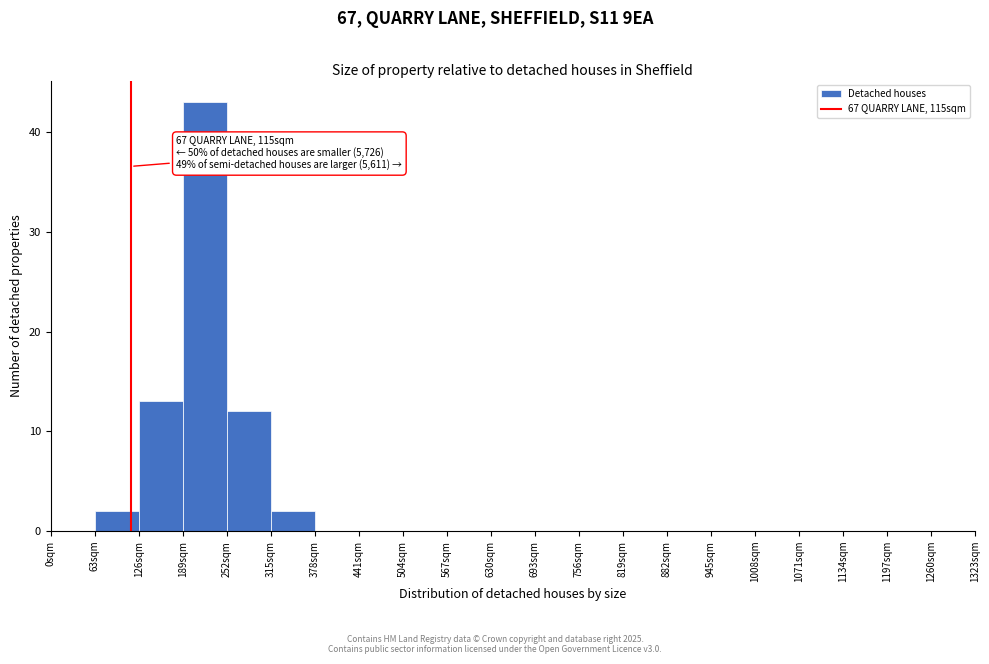

Over which range of the x-axis is the bar tallest?

189 to 252